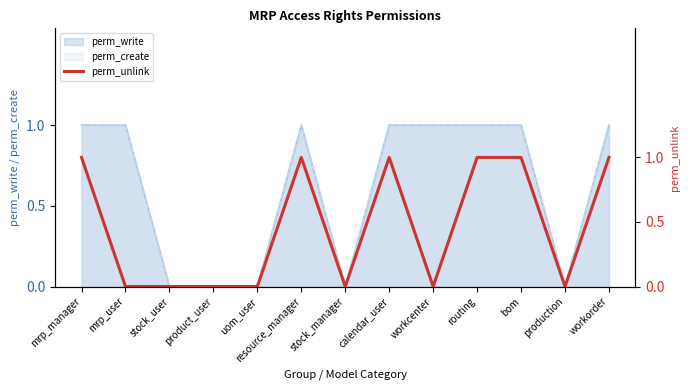

The chart shows a value of 2 at workorder. True or false?

False